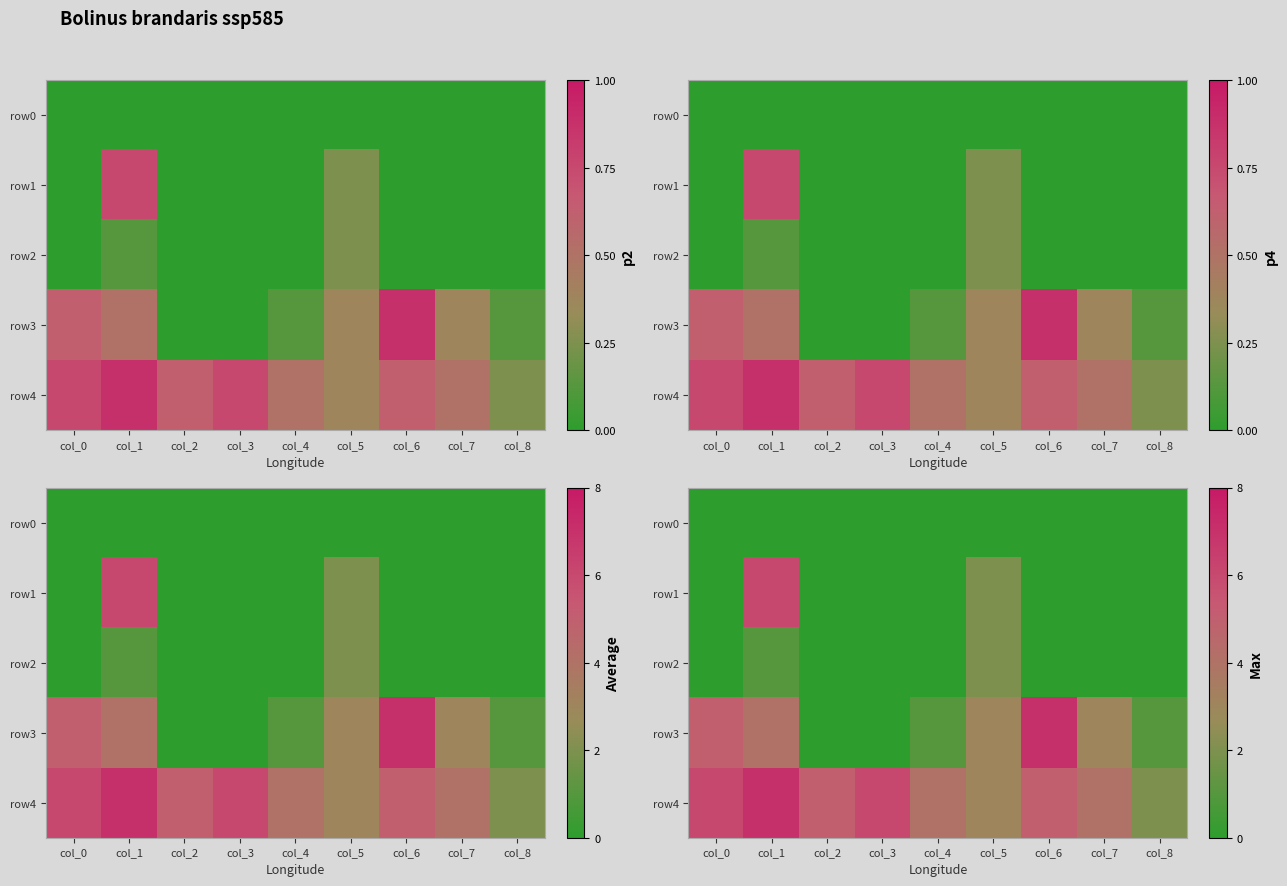

At which label does row4 first exceed 5?

col_0